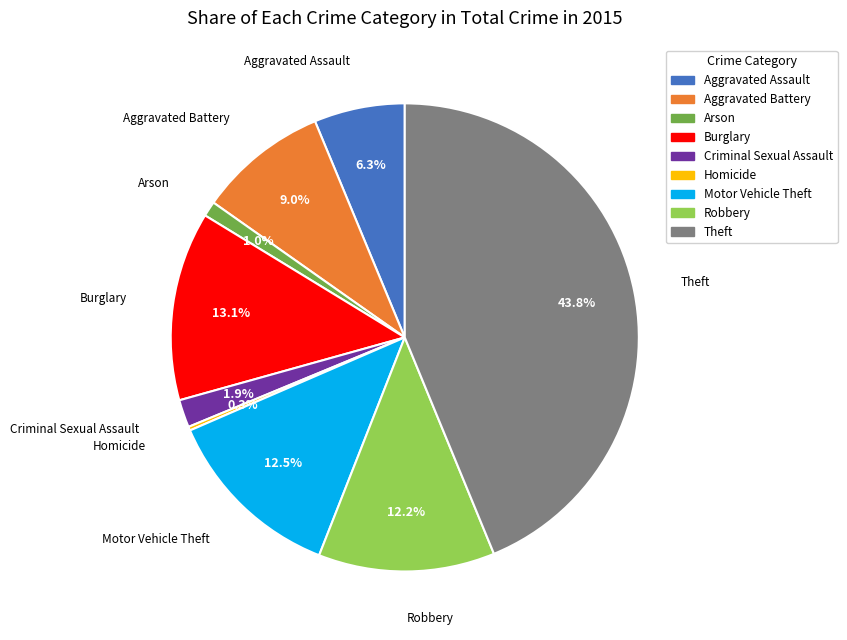

Is there a majority slice in this chart?

No